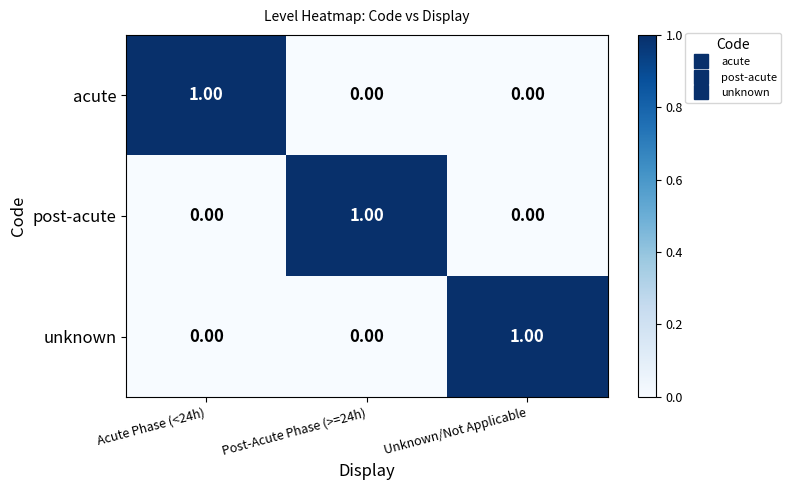

At how many categories does at least one series exceed 0?

3